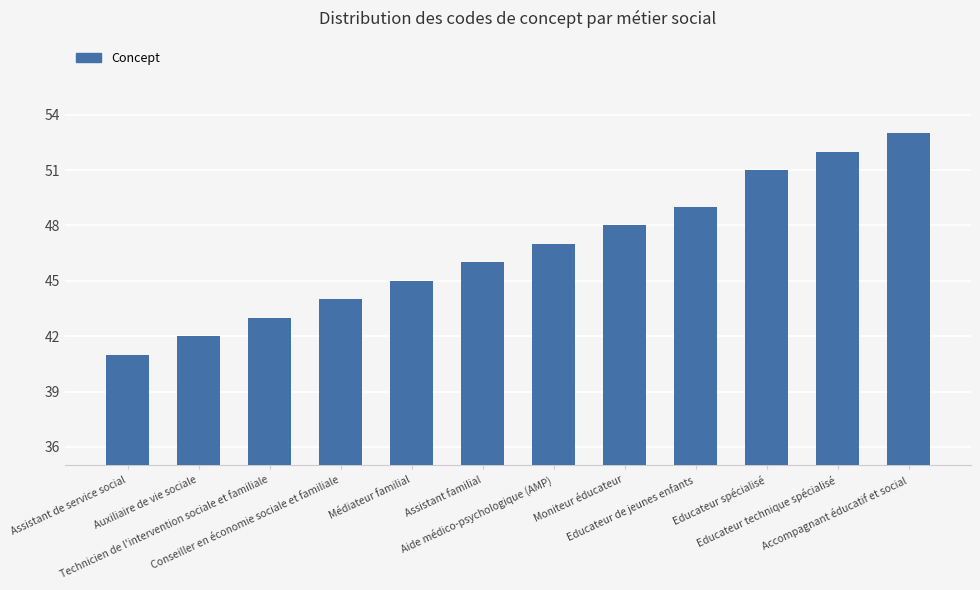

What is the maximum value shown in the chart?

53